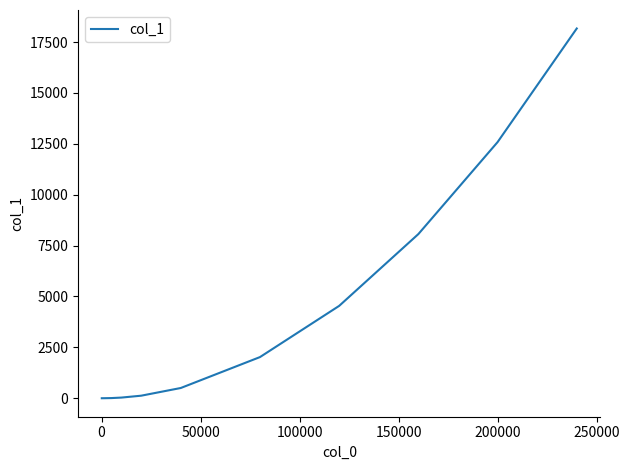

What is the greatest value displayed?

18168